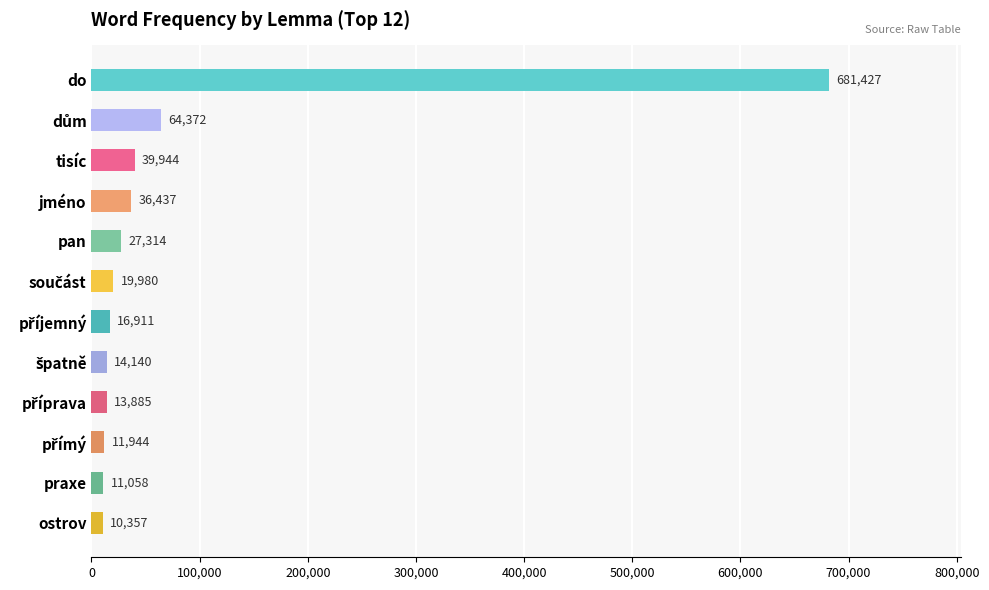

What is the average value?

78981